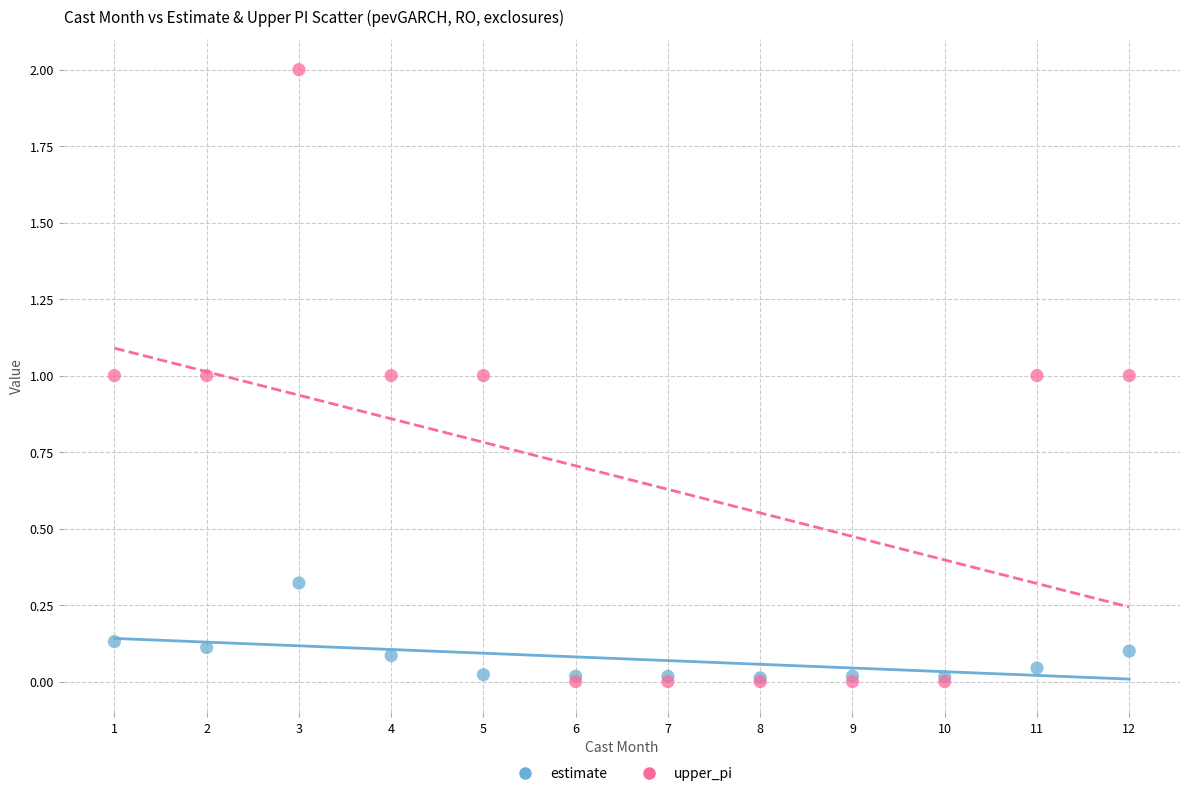

Which series has the widest spread of Y values?

upper_pi